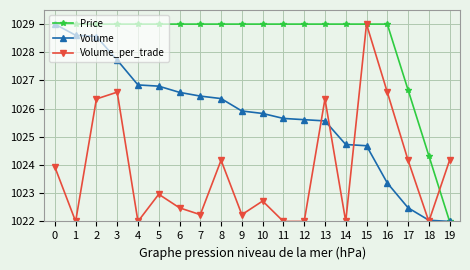

What is the average value of the Volume series?

1025.7